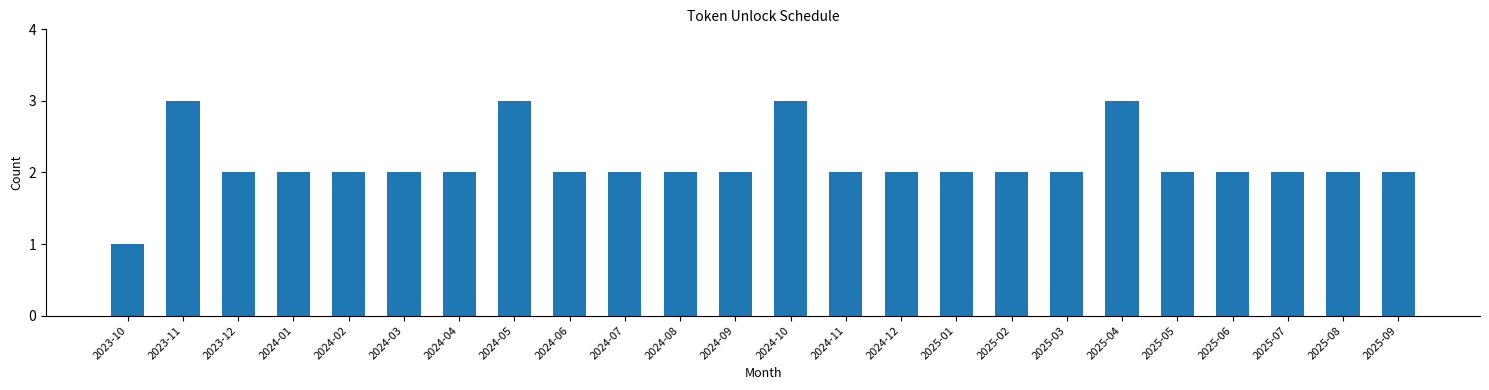

Reading left to right, what are all the values shown in this chart?

2023-10=1	2023-11=3	2023-12=2	2024-01=2	2024-02=2	2024-03=2	2024-04=2	2024-05=3	2024-06=2	2024-07=2	2024-08=2	2024-09=2	2024-10=3	2024-11=2	2024-12=2	2025-01=2	2025-02=2	2025-03=2	2025-04=3	2025-05=2	2025-06=2	2025-07=2	2025-08=2	2025-09=2